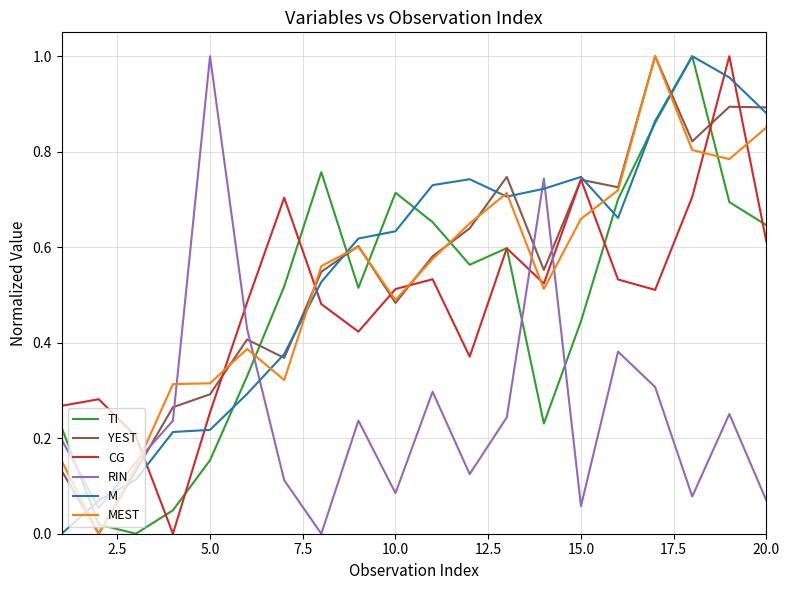

After their last crossing, which series has the higher values: YEST or RIN?

YEST